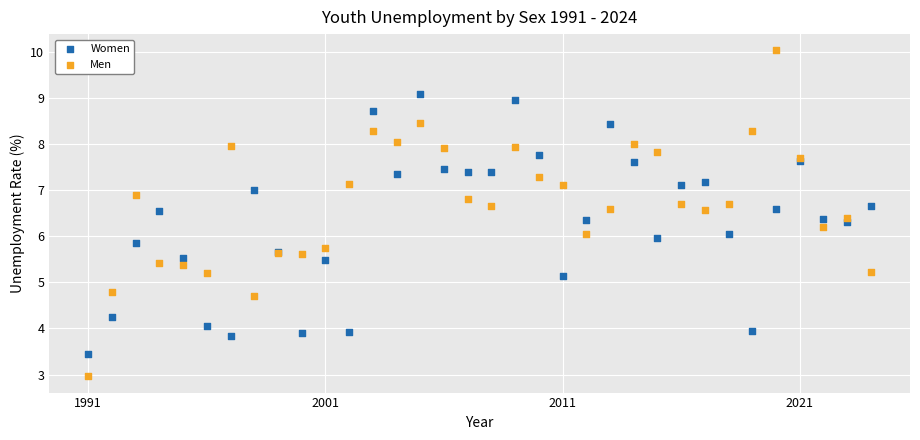

Which series contains the highest Y value?

Men